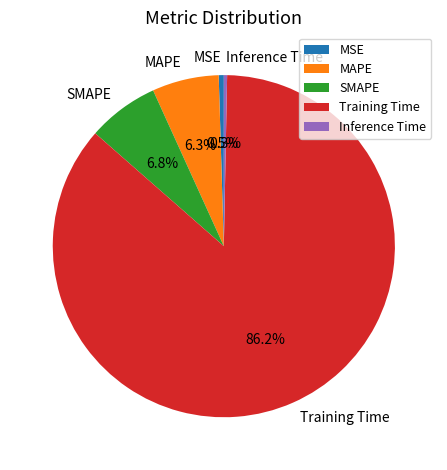

Is it true that SMAPE is 7% of the pie?

True